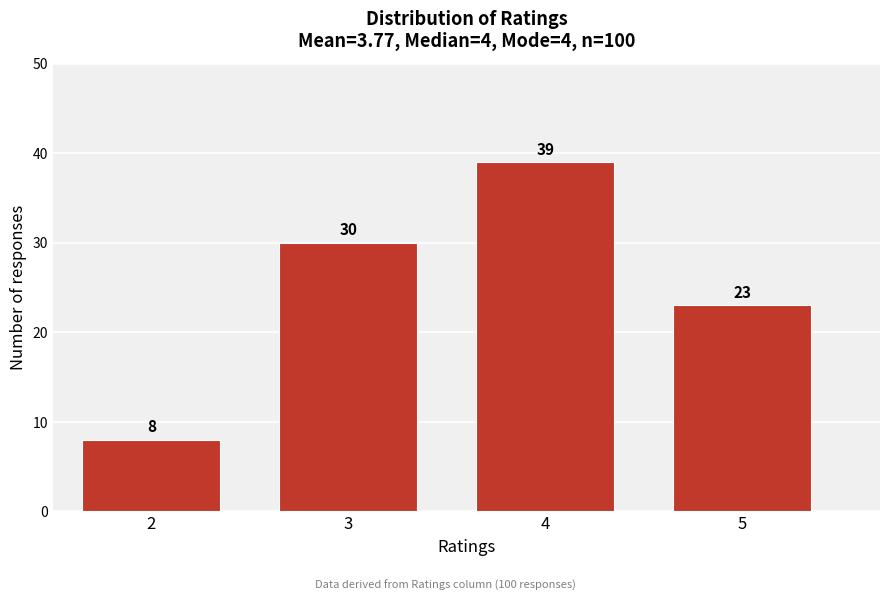

Reading right to left, list all the values displayed in this chart.

23	39	30	8